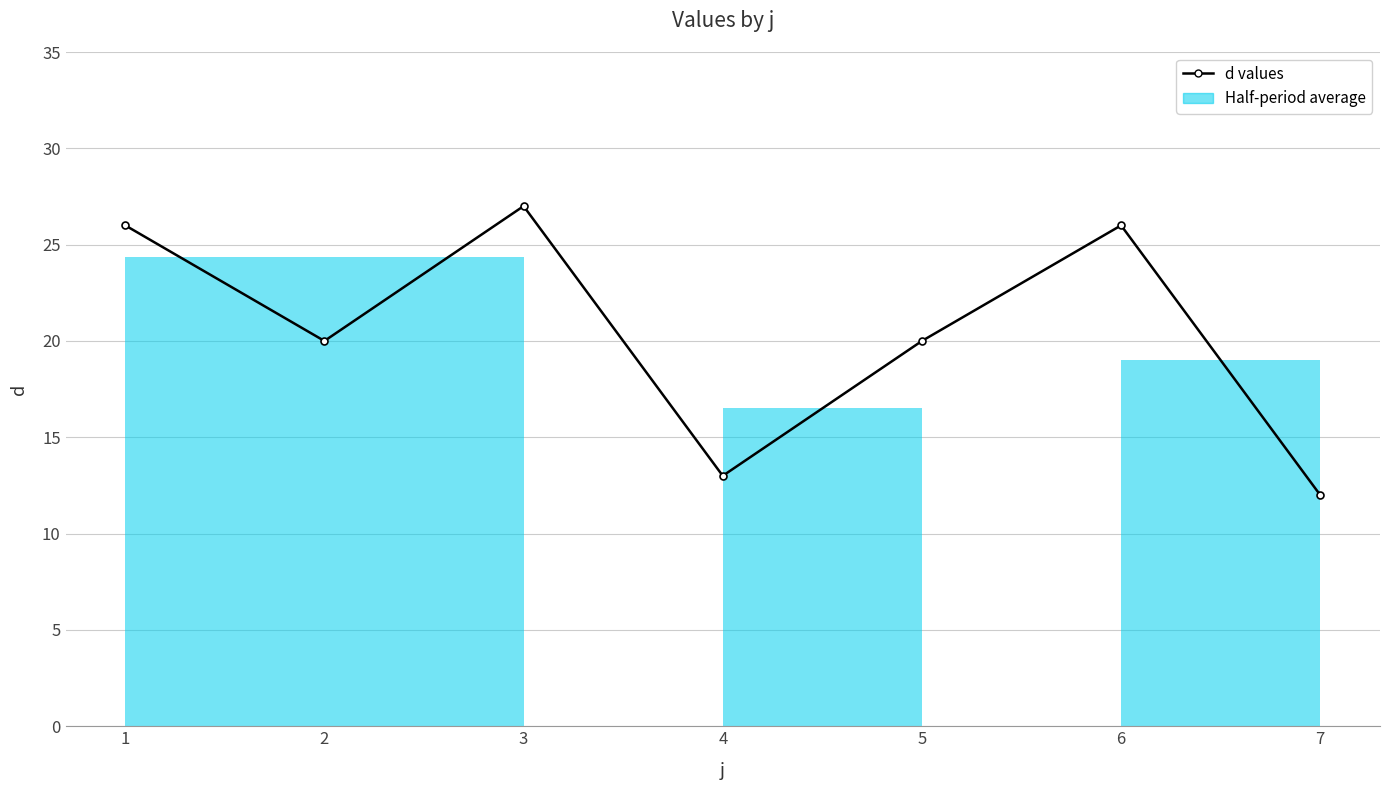

What is the change in value from 3 to 5?

-7